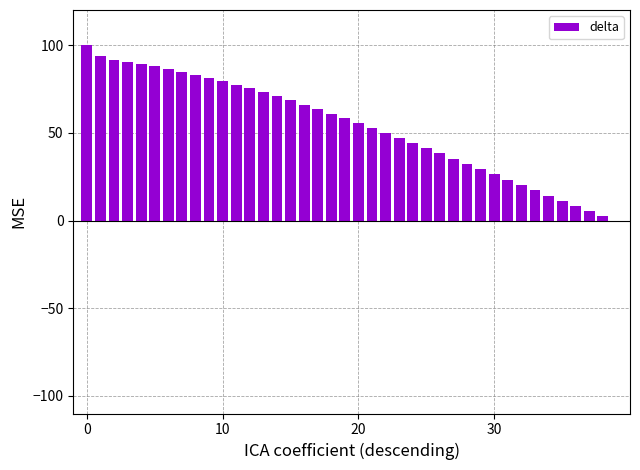

What is the sum of all values?

2136.1